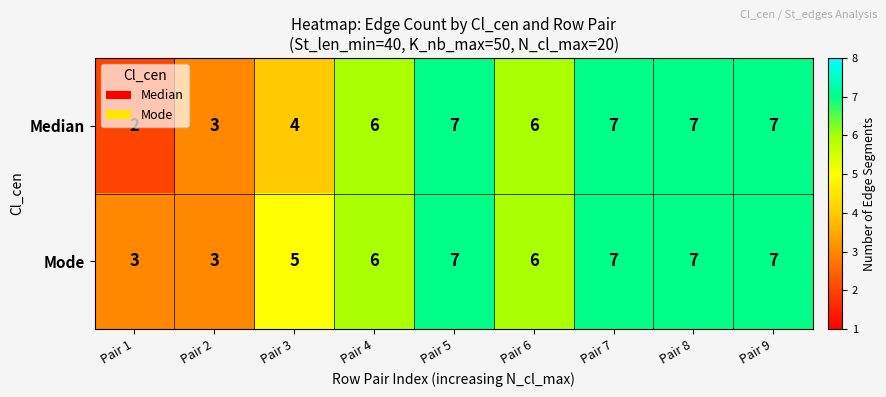

Where is Mode nearest to the value 5?

Pair 3